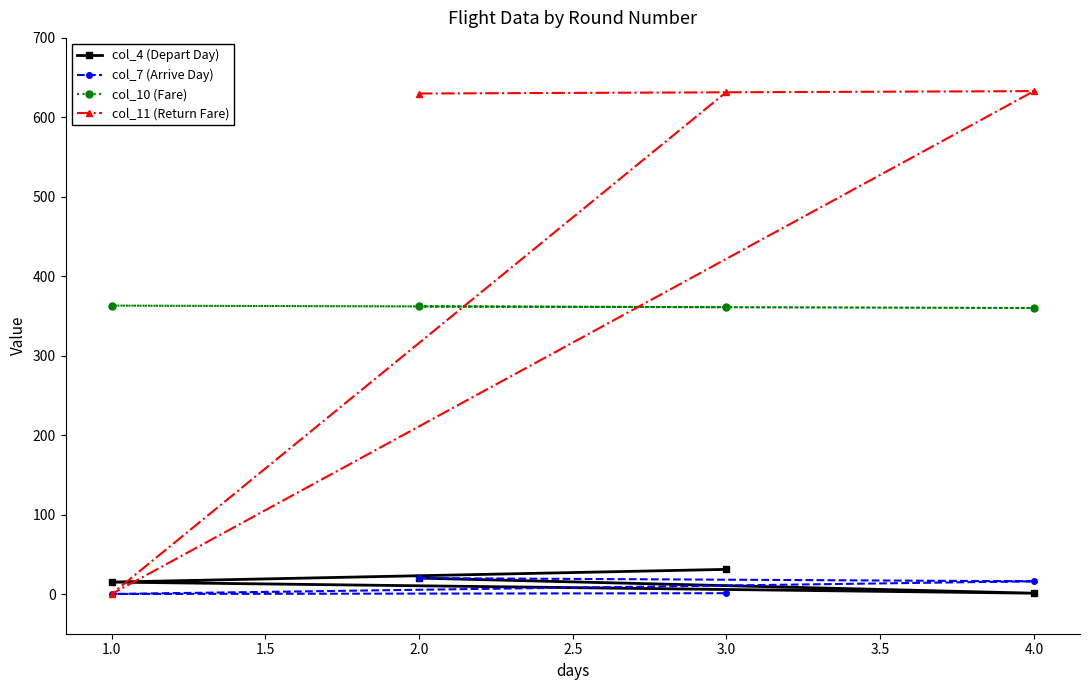

What is the average value of the col_11 (Return Fare) series?

474